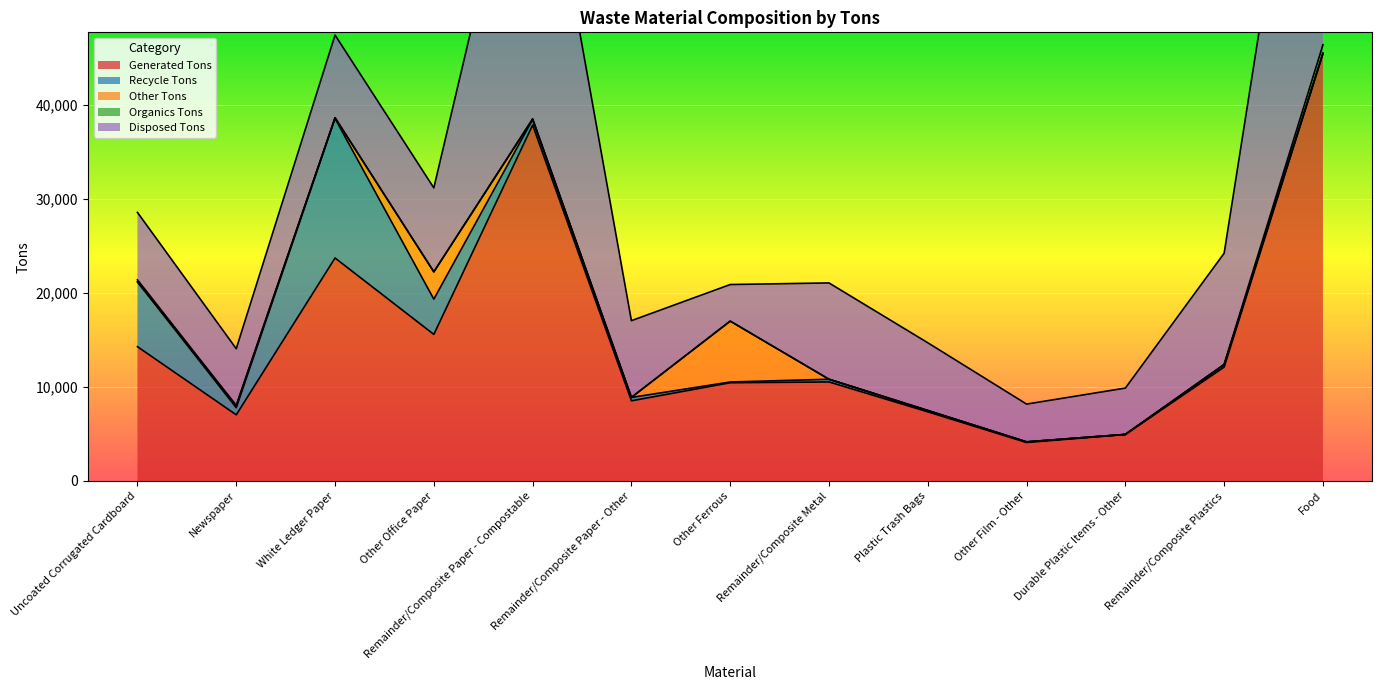

Which series has the widest spread of values?

Generated Tons